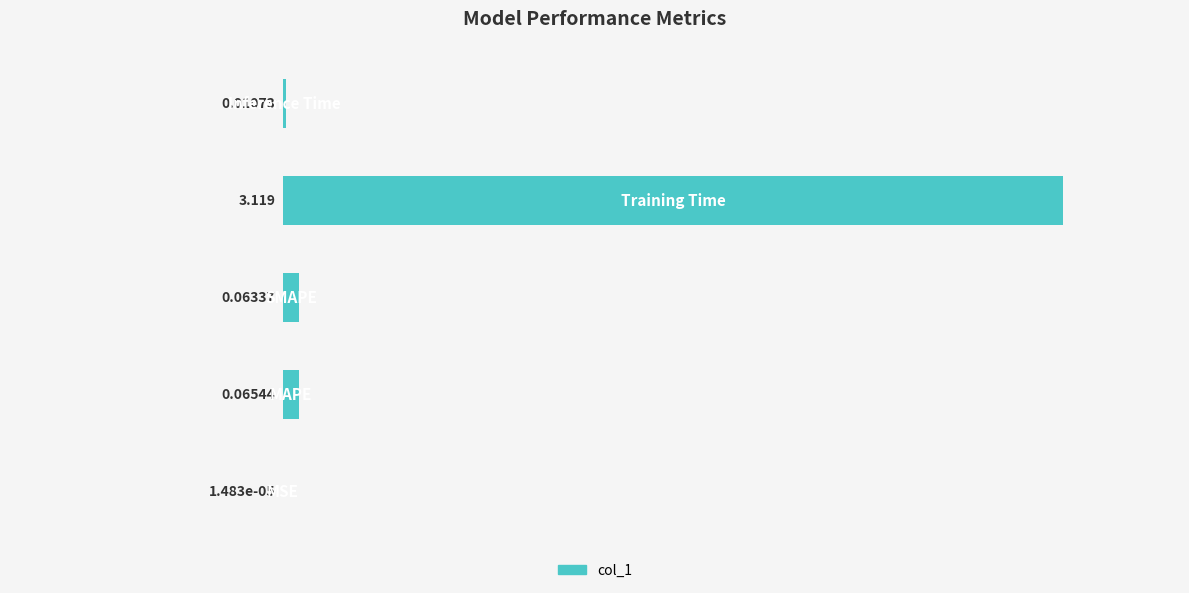

Are the bars horizontal?

Yes